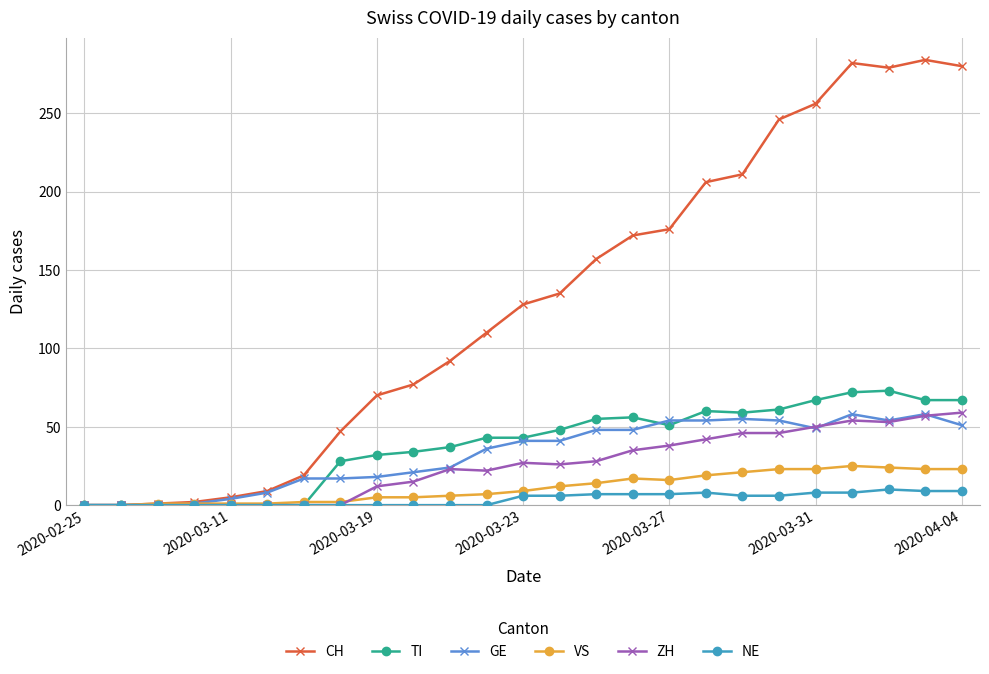

After their last crossing, which series has the higher values: TI or GE?

TI